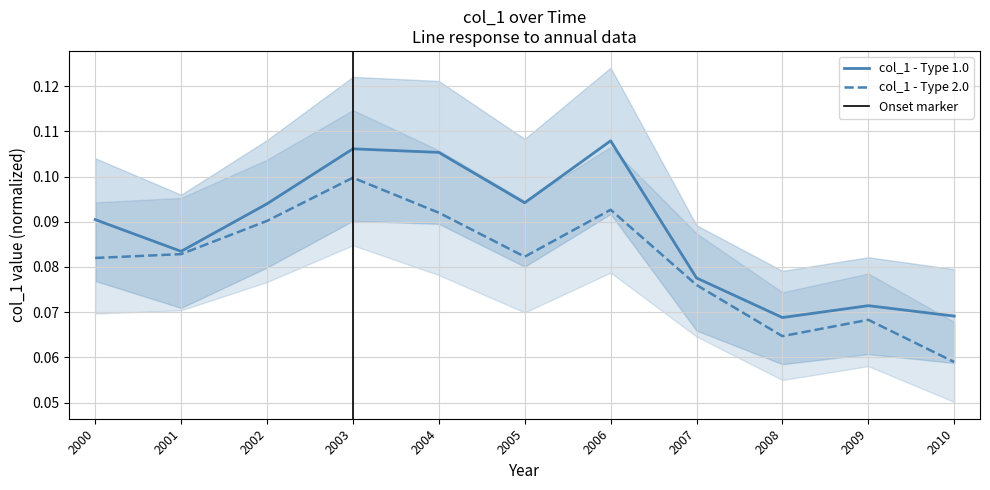

Which category has the lowest value in the col_1 - Type 2.0 series?

2010